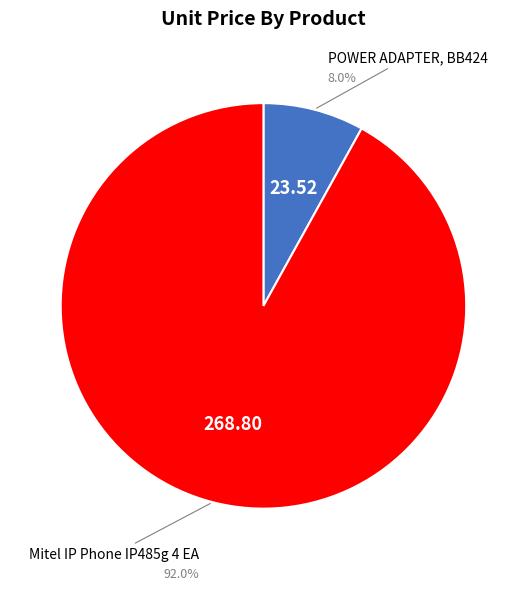

To the nearest percent, what portion does POWER ADAPTER, BB424 represent?

8%